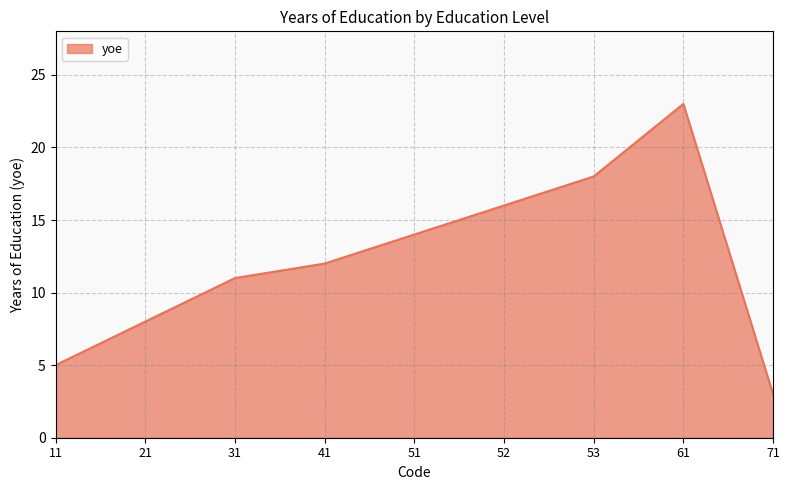

What is the minimum value shown in the chart?

3